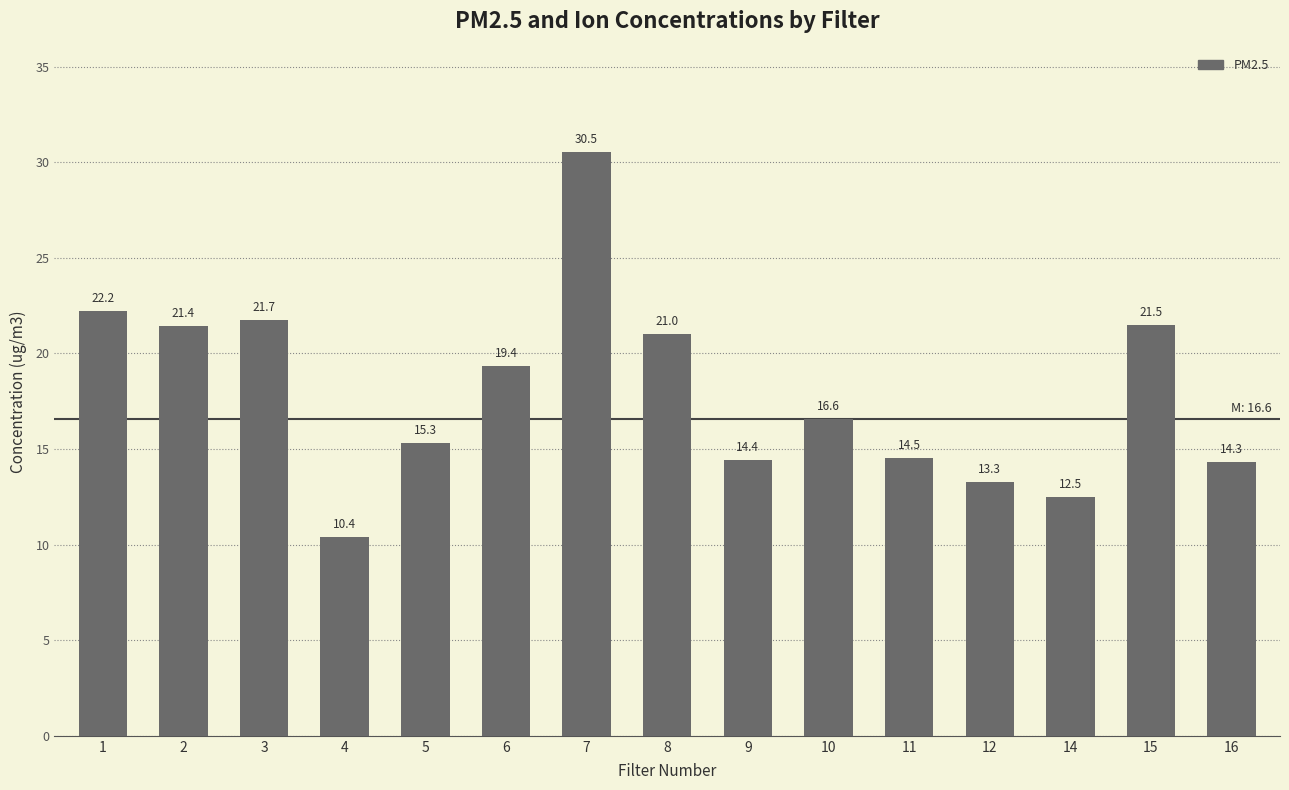

What is the value of the 9th bar from the left?

14.4